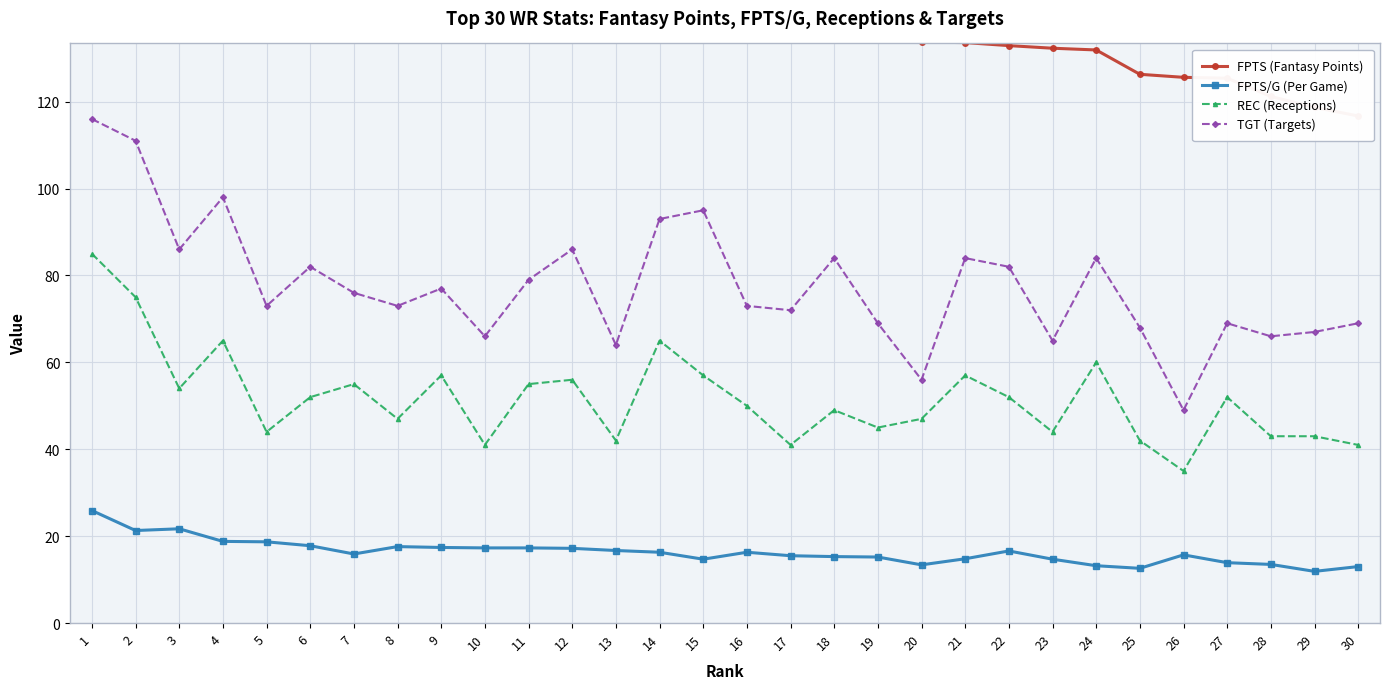

Between 2 and 30, which is larger?

2